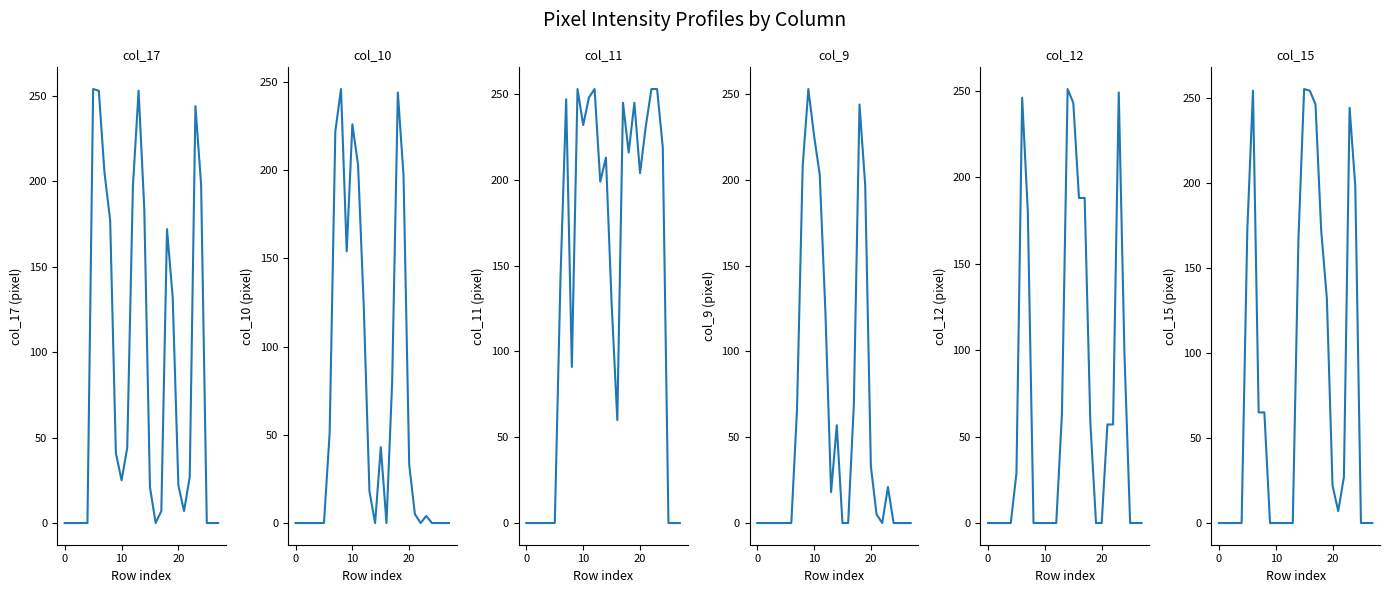

Which series has the largest total across all categories?

col_11